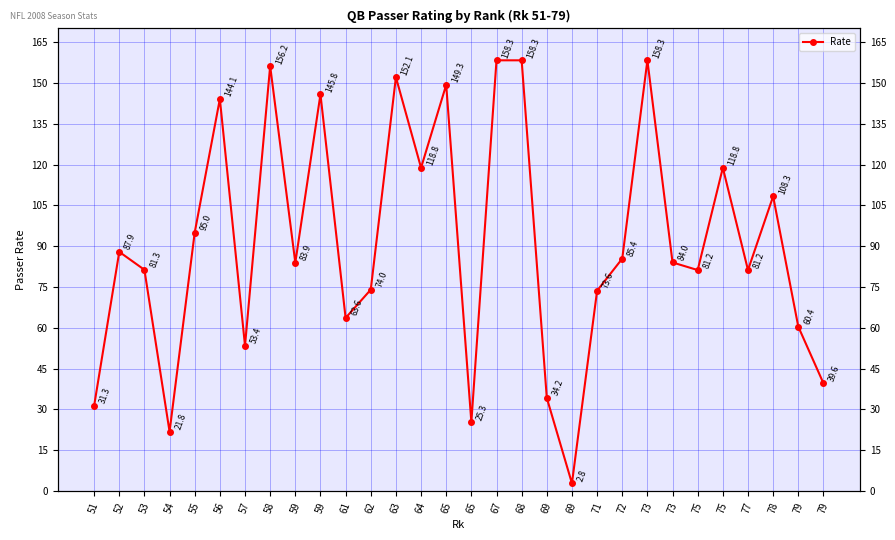

What is the value of the 8th point from the left?

156.2